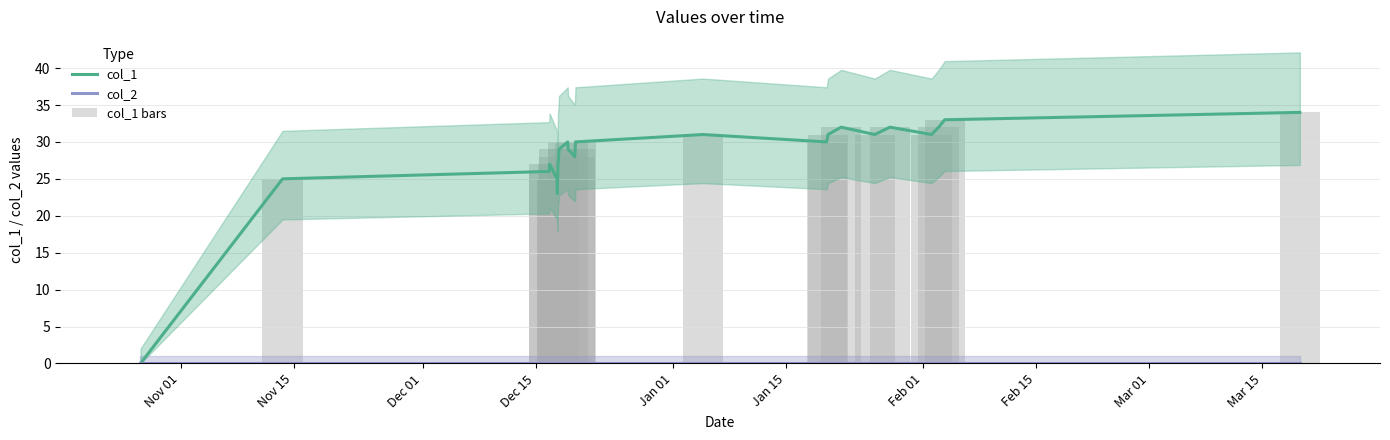

At how many categories does at least one series exceed 26?

19